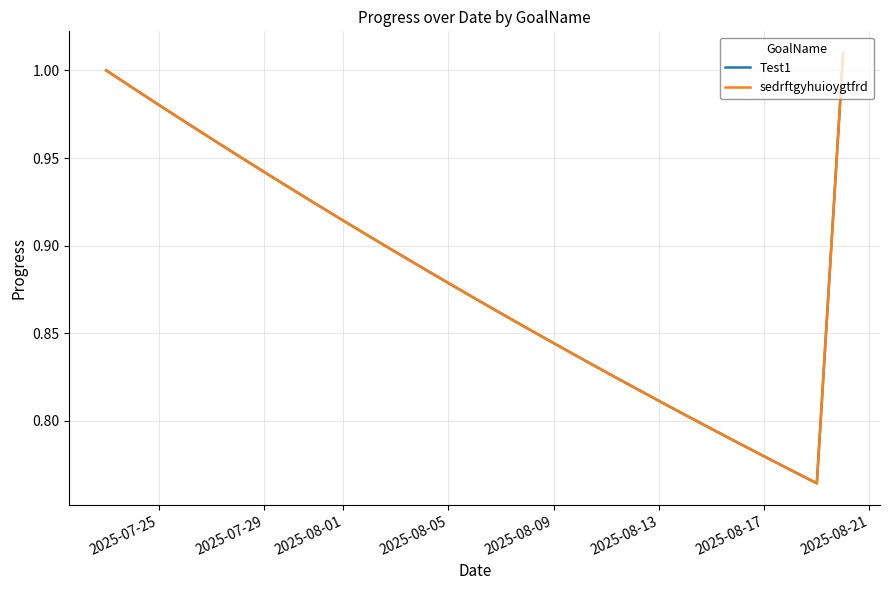

How many lines are shown in the chart?

2